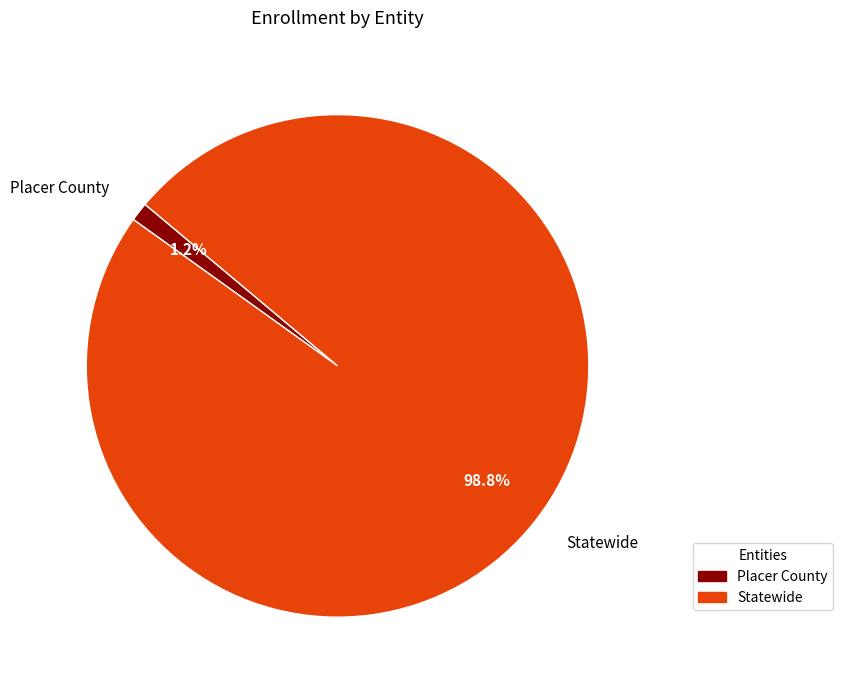

How many segments does this pie chart have?

2